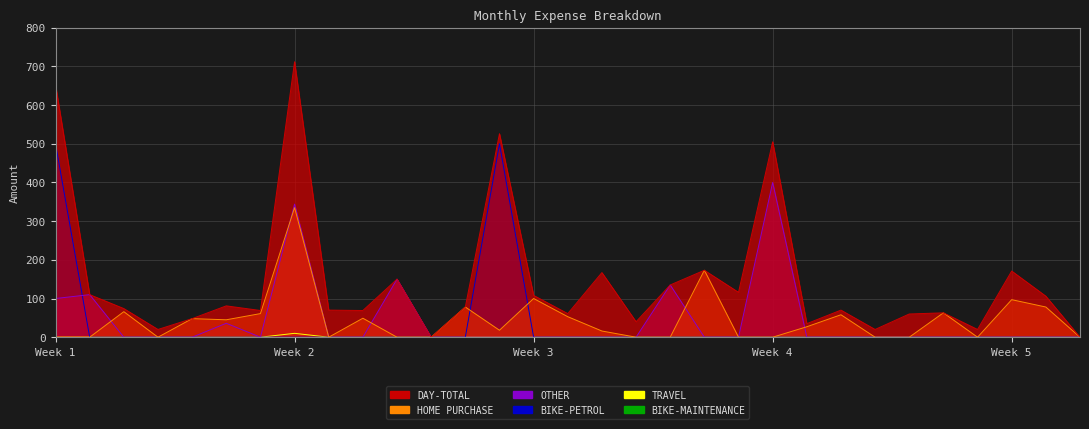

Which has a higher value, 14 or 24?

14